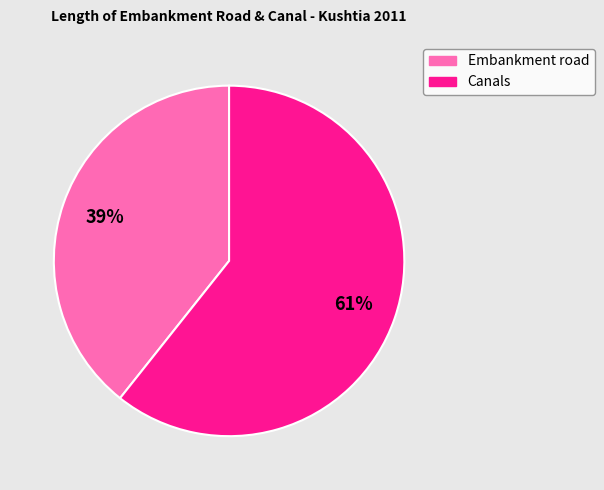

Does any single category account for the majority?

Yes